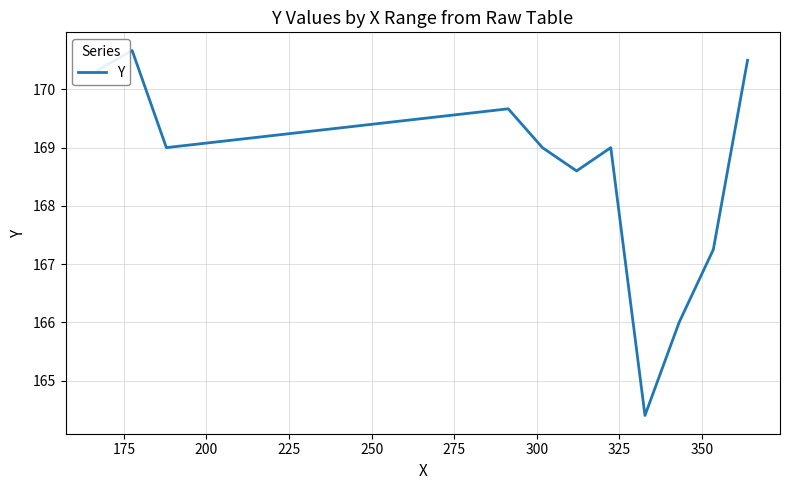

What is the difference between the maximum and minimum values?

6.3